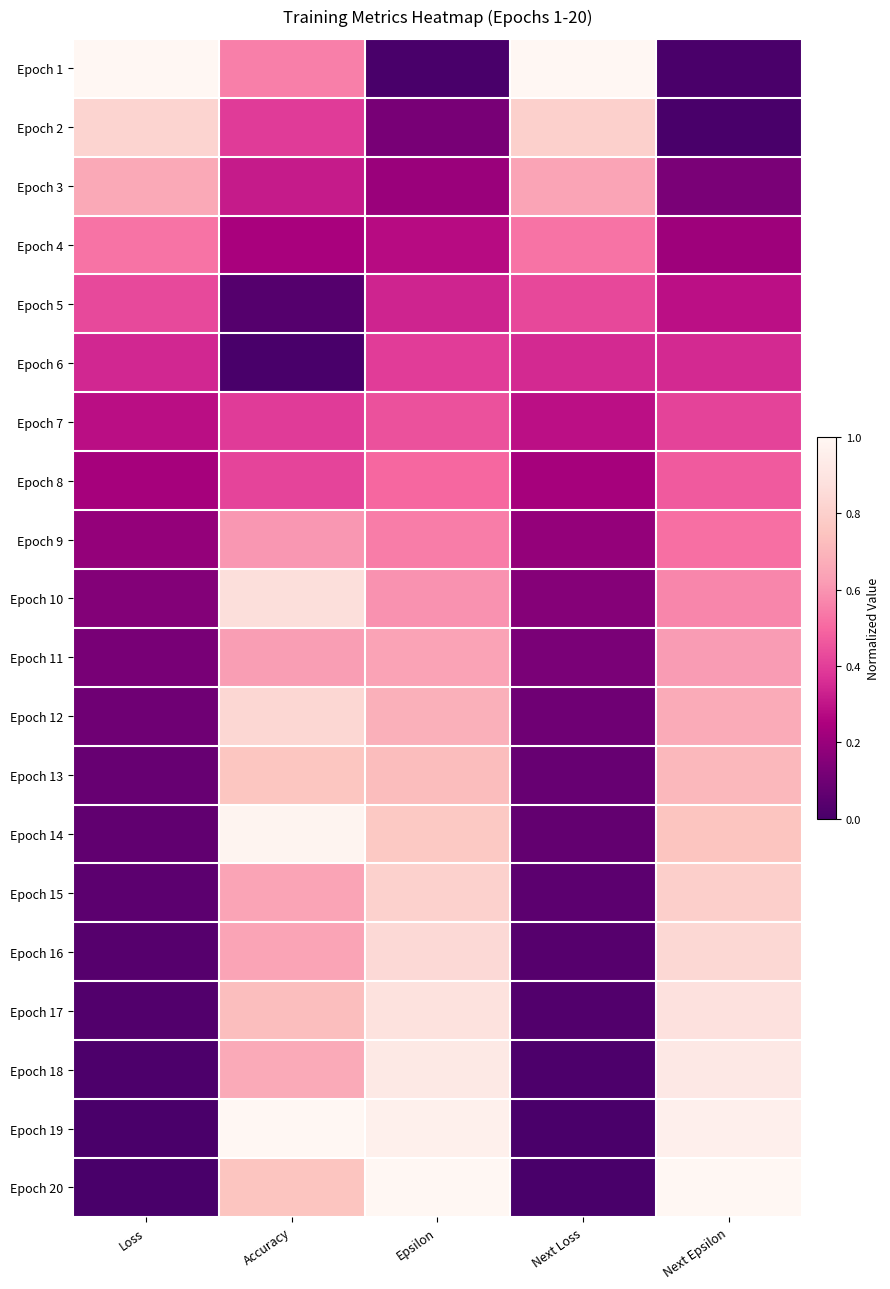

Reading left to right, transcribe all the data shown in this chart.

Epoch 1: Loss=1.0	Accuracy=0.6	Epsilon=0.0	Next Loss=1.0	Next Epsilon=0.0
Epoch 2: Loss=0.8	Accuracy=0.4	Epsilon=0.1	Next Loss=0.8	Next Epsilon=0.0
Epoch 3: Loss=0.7	Accuracy=0.3	Epsilon=0.2	Next Loss=0.6	Next Epsilon=0.1
Epoch 4: Loss=0.5	Accuracy=0.2	Epsilon=0.3	Next Loss=0.5	Next Epsilon=0.2
Epoch 5: Loss=0.4	Accuracy=0.0	Epsilon=0.3	Next Loss=0.4	Next Epsilon=0.3
Epoch 6: Loss=0.3	Accuracy=0.0	Epsilon=0.4	Next Loss=0.3	Next Epsilon=0.4
Epoch 7: Loss=0.3	Accuracy=0.4	Epsilon=0.4	Next Loss=0.3	Next Epsilon=0.4
Epoch 8: Loss=0.2	Accuracy=0.4	Epsilon=0.5	Next Loss=0.2	Next Epsilon=0.5
Epoch 9: Loss=0.2	Accuracy=0.6	Epsilon=0.5	Next Loss=0.2	Next Epsilon=0.5
Epoch 10: Loss=0.2	Accuracy=0.9	Epsilon=0.6	Next Loss=0.2	Next Epsilon=0.6
Epoch 11: Loss=0.1	Accuracy=0.6	Epsilon=0.6	Next Loss=0.1	Next Epsilon=0.6
Epoch 12: Loss=0.1	Accuracy=0.8	Epsilon=0.7	Next Loss=0.1	Next Epsilon=0.7
Epoch 13: Loss=0.1	Accuracy=0.8	Epsilon=0.7	Next Loss=0.1	Next Epsilon=0.7
Epoch 14: Loss=0.1	Accuracy=1.0	Epsilon=0.8	Next Loss=0.1	Next Epsilon=0.8
Epoch 15: Loss=0.1	Accuracy=0.6	Epsilon=0.8	Next Loss=0.1	Next Epsilon=0.8
Epoch 16: Loss=0.0	Accuracy=0.6	Epsilon=0.8	Next Loss=0.0	Next Epsilon=0.8
Epoch 17: Loss=0.0	Accuracy=0.7	Epsilon=0.9	Next Loss=0.0	Next Epsilon=0.9
Epoch 18: Loss=0.0	Accuracy=0.7	Epsilon=0.9	Next Loss=0.0	Next Epsilon=0.9
Epoch 19: Loss=0.0	Accuracy=1.0	Epsilon=1.0	Next Loss=0.0	Next Epsilon=1.0
Epoch 20: Loss=0.0	Accuracy=0.8	Epsilon=1.0	Next Loss=0.0	Next Epsilon=1.0